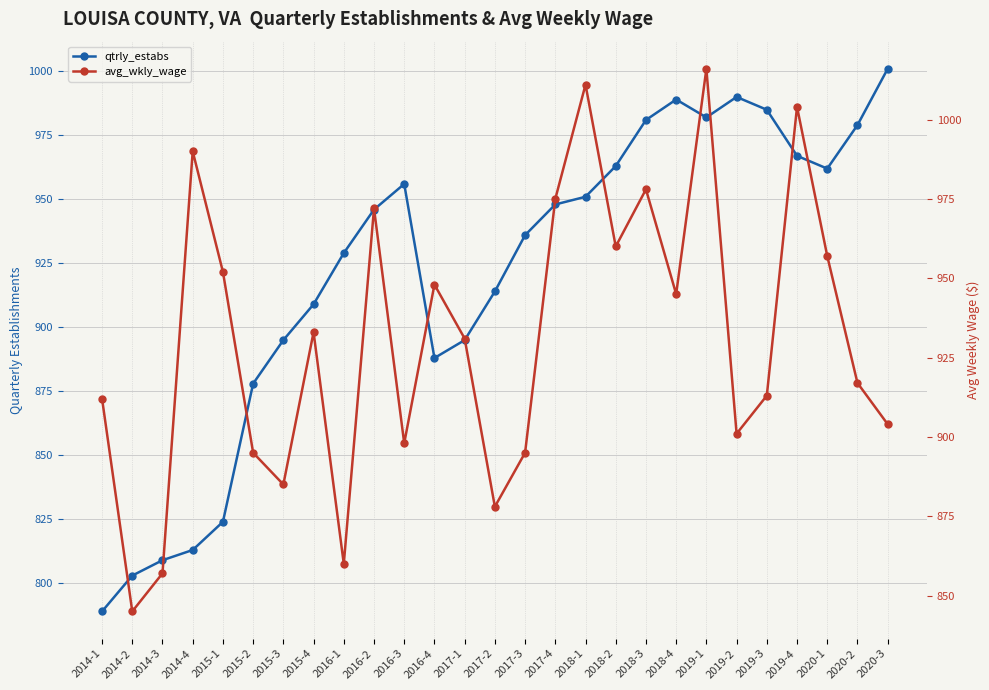

How many interior local valleys does the qtrly_estabs series have?

3